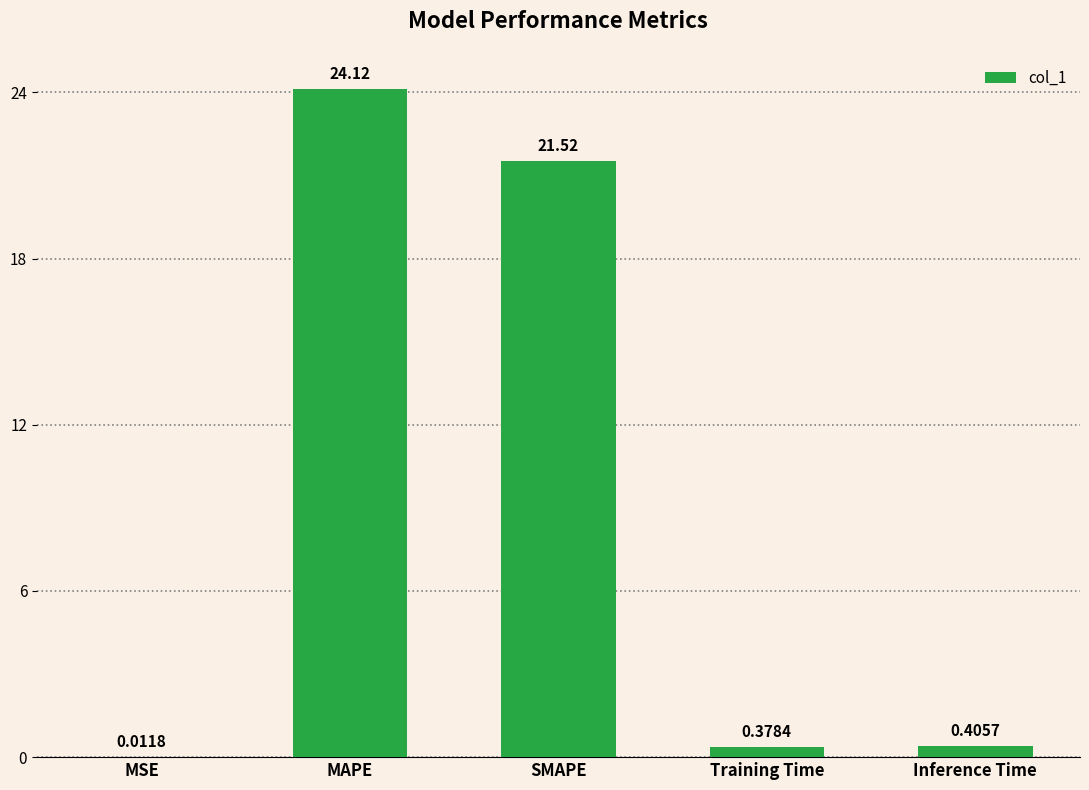

Which has a higher value, Inference Time or SMAPE?

SMAPE